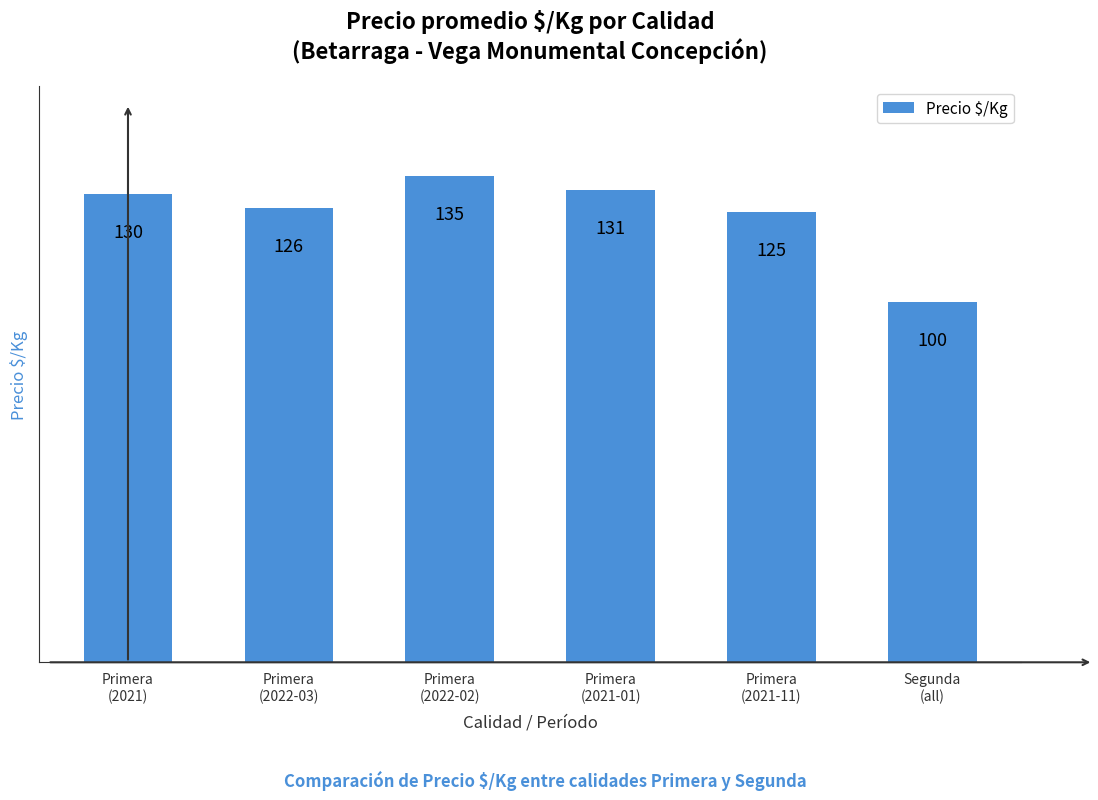

Is it true that the value at Primera
(2021-01) is 131?

True